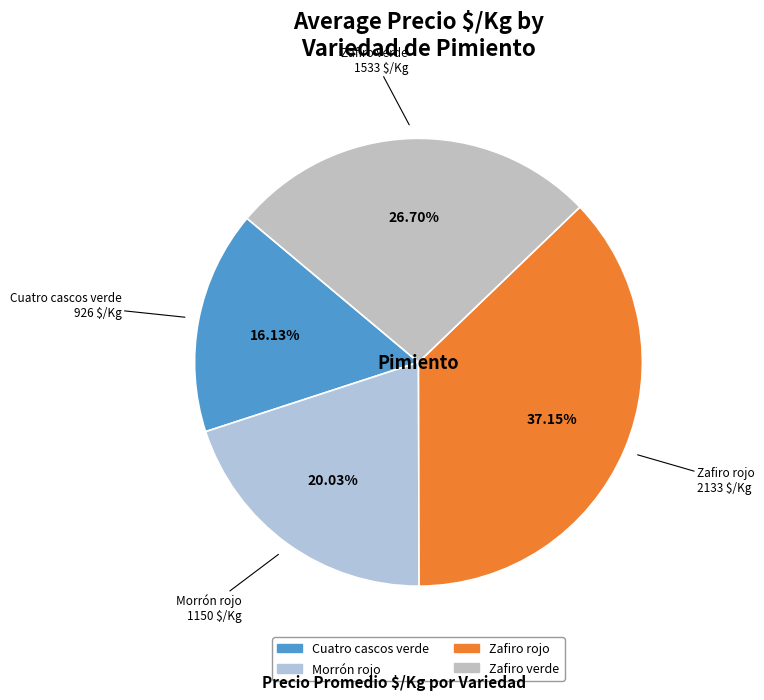

True or false: Cuatro cascos verde accounts for 16% of the total.

True